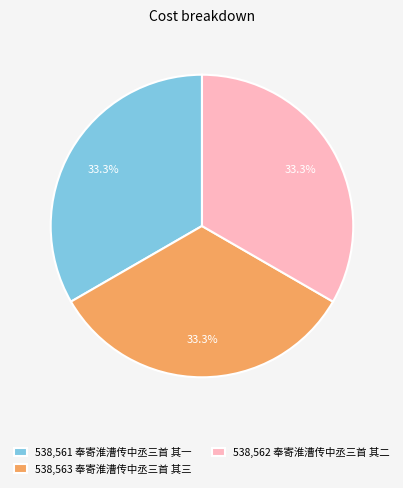

What portion of the pie excludes 538,563 奉寄淮漕传中丞三首 其三?

66.7%